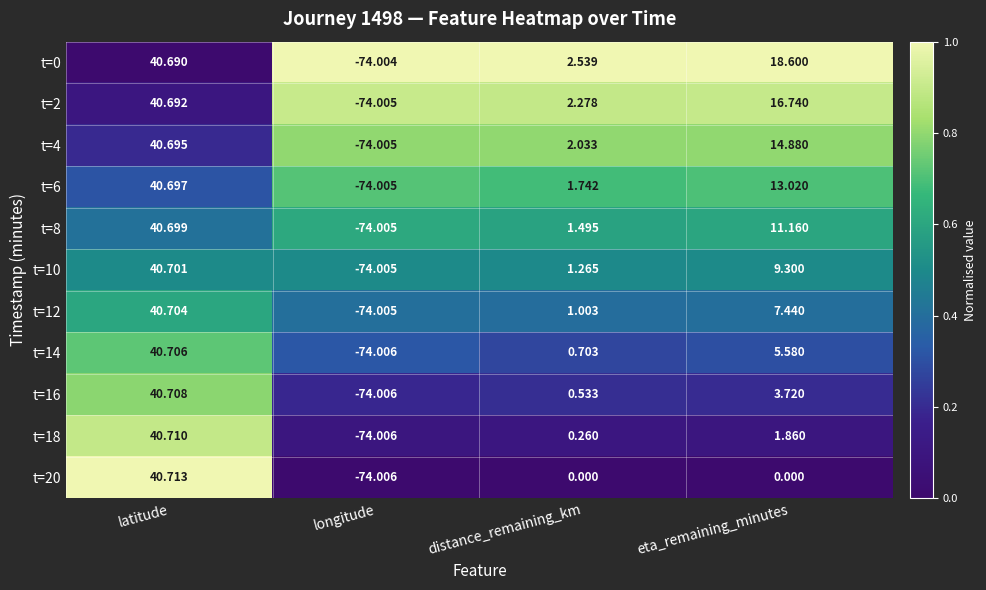

List the labels in order of t=8 value, smallest first.

longitude, distance_remaining_km, eta_remaining_minutes, latitude